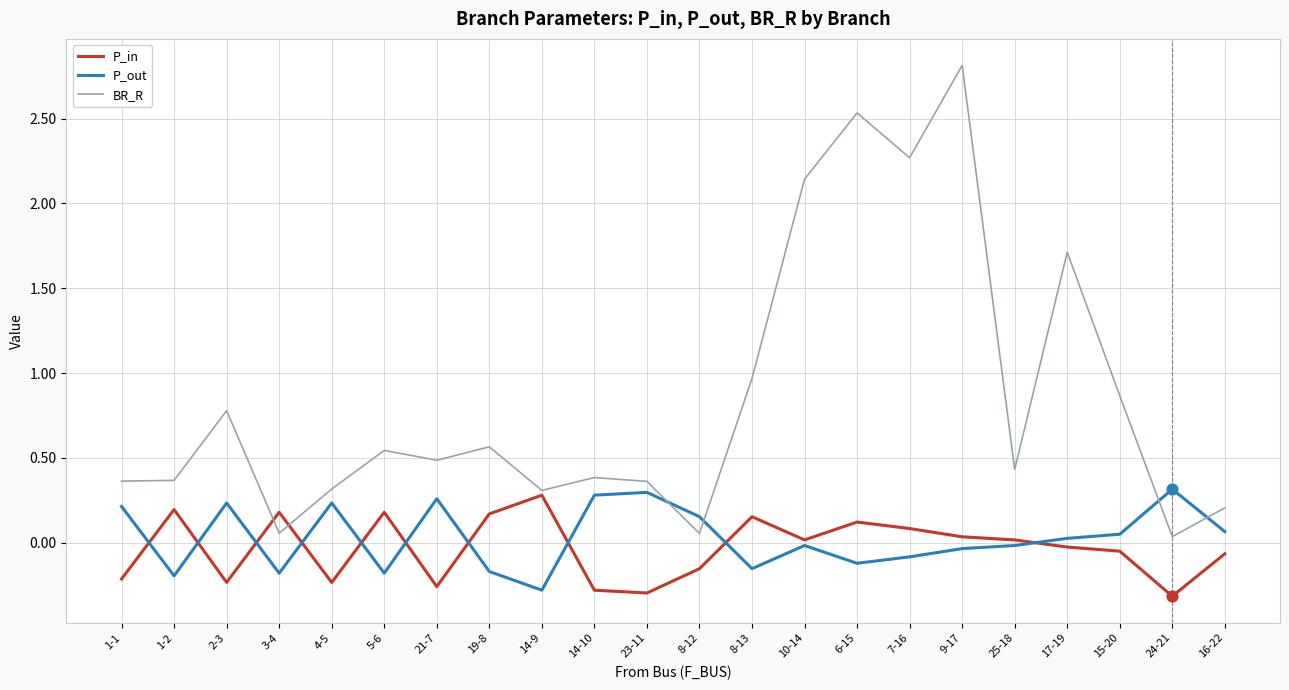

Between 14-10 and 24-21, which series saw the biggest shift?

BR_R